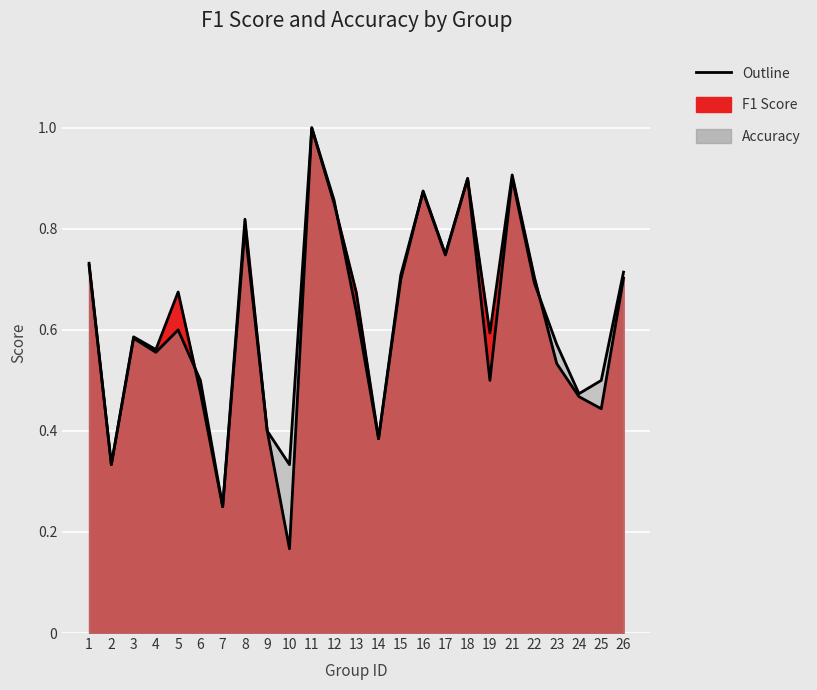

What is the average value of the f1 series?

0.6